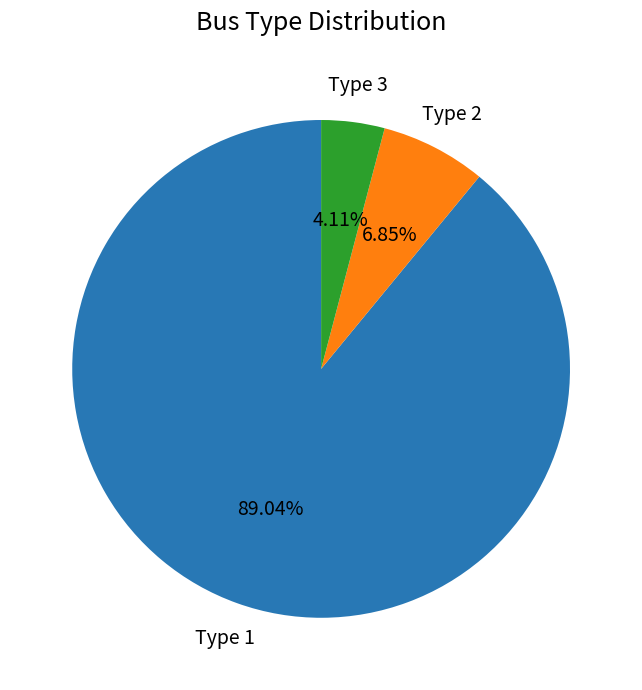

Combined, do Type 3 and Type 1 account for over 50%?

Yes